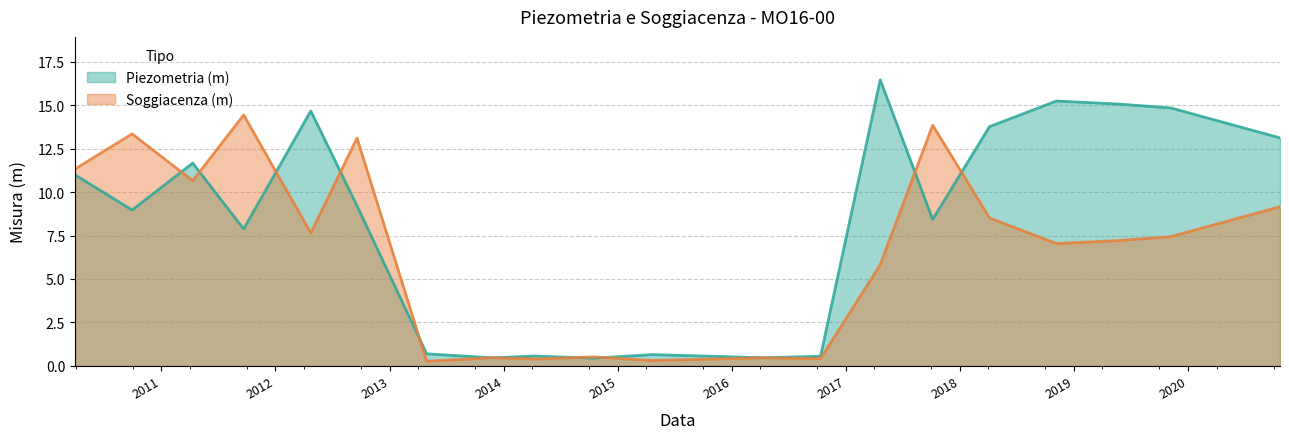

True or false: Soggiacenza (m) has a value of 8.5 at 2018-04-05.

True